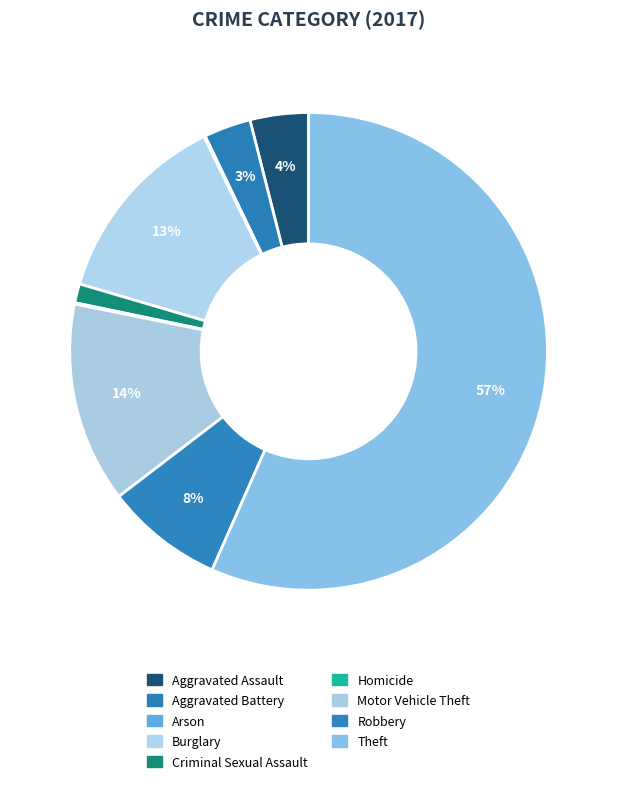

What percentage is NOT represented by Aggravated Battery?

96.8%